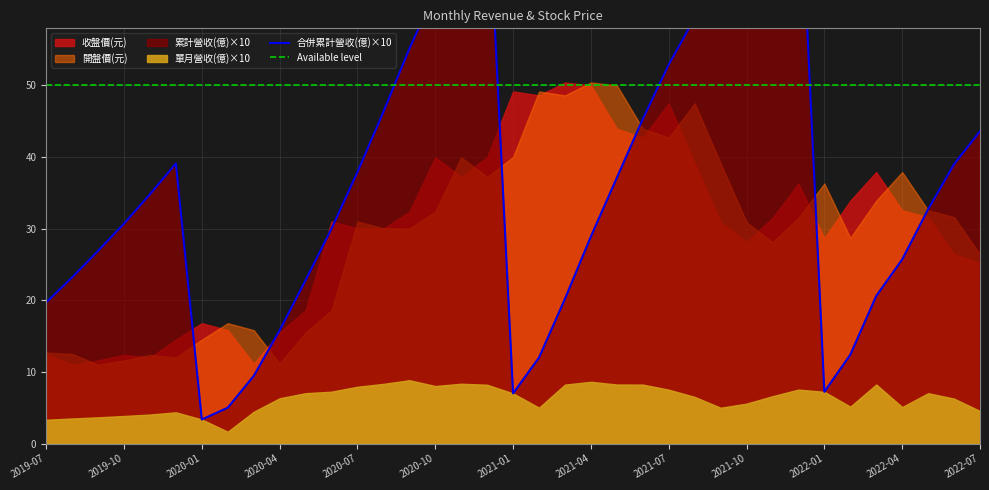

In 合併累計營收(億)×10, how many points are lower than both neighbors (excluding endpoints)?

3